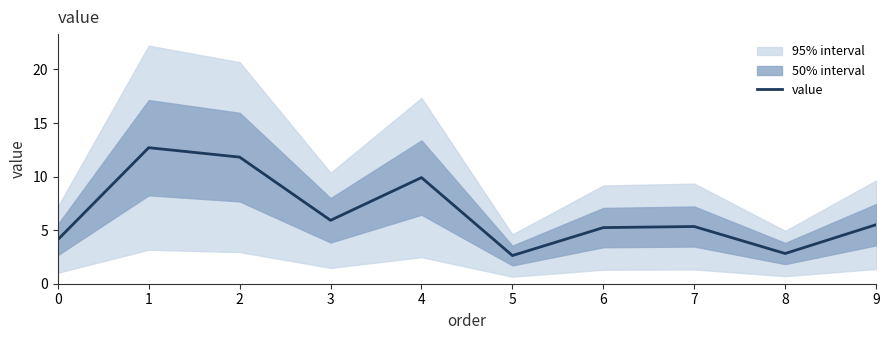

Is it true that the value at 8 is 2.8?

True